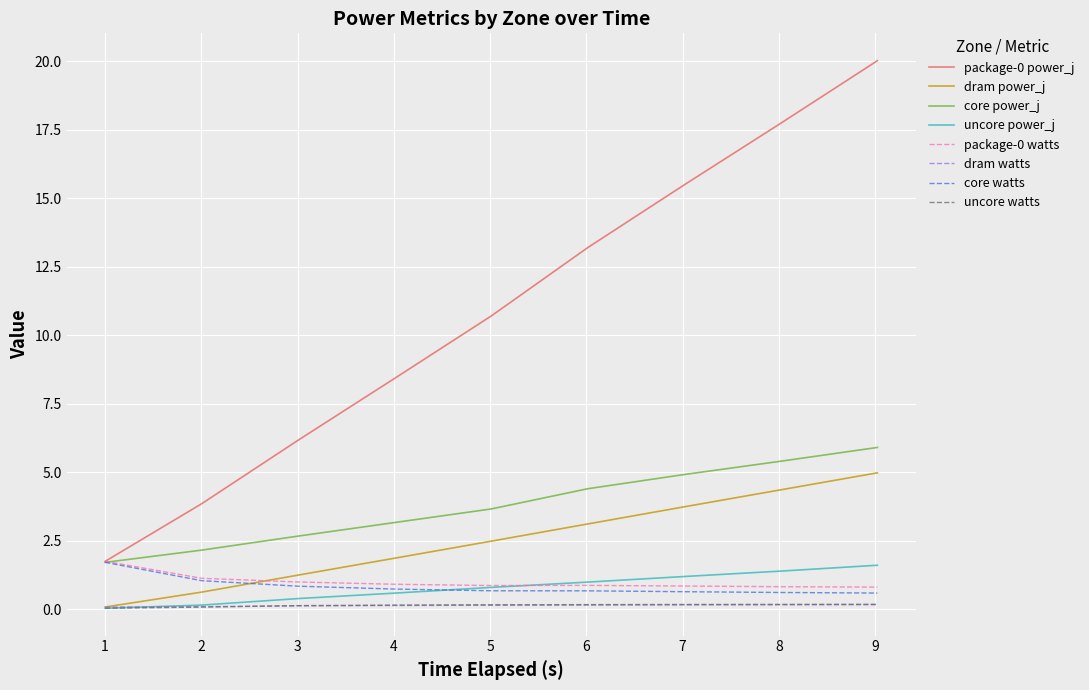

True or false: dram power_j and core power_j intersect in this chart.

False